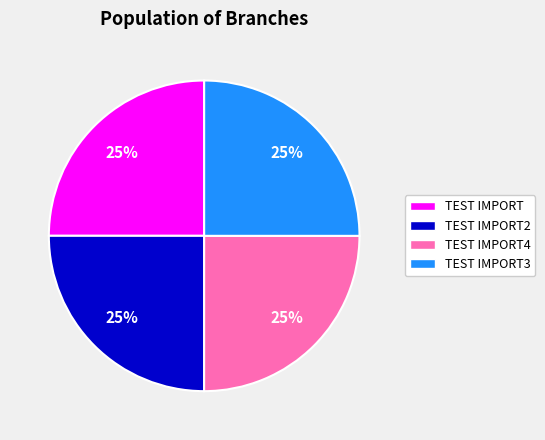

Does any single category account for the majority?

No